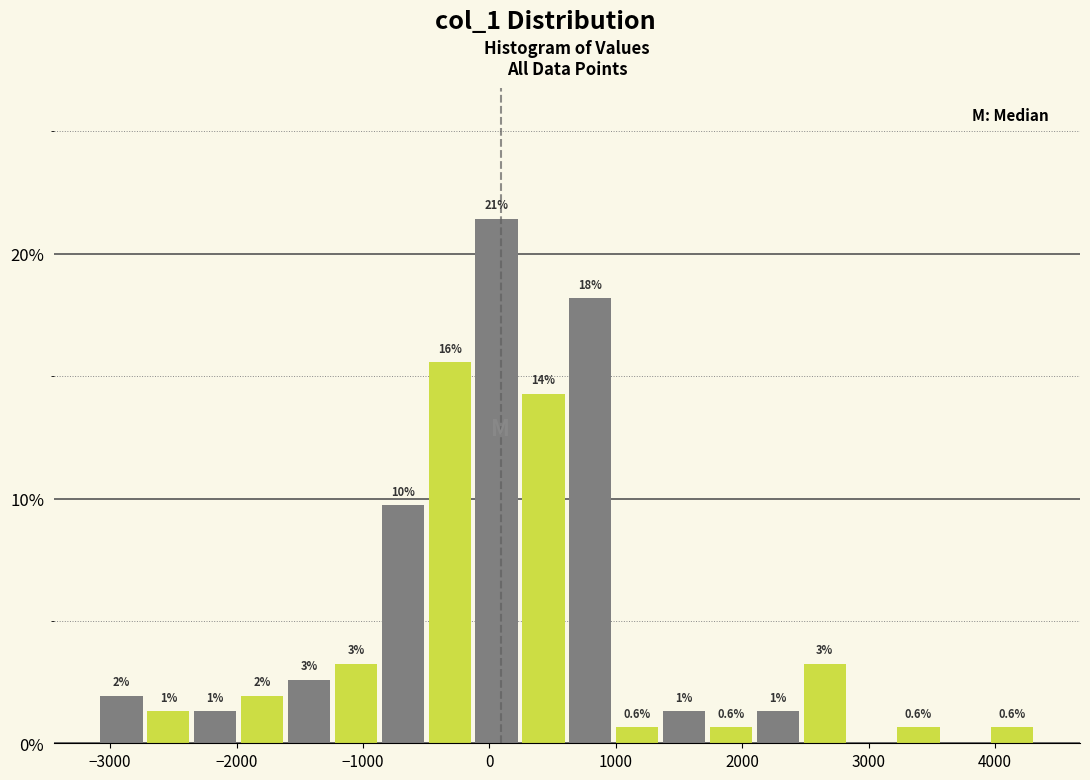

Around what value on the x-axis is the tallest bar? Give the approximate position of its centre, as read against the axis.

100